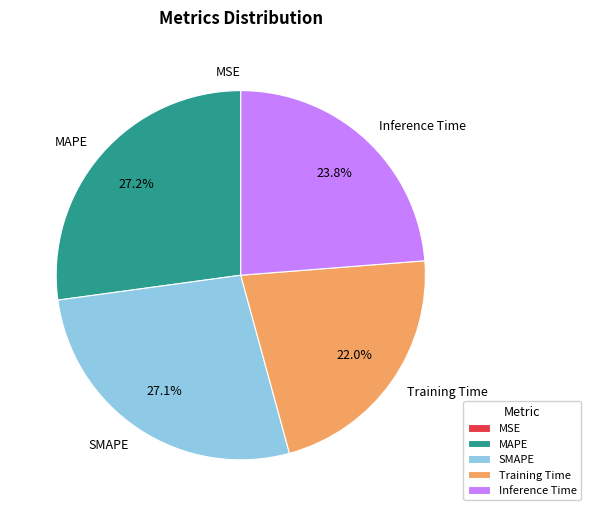

Is there any slice that represents more than half of the pie?

No